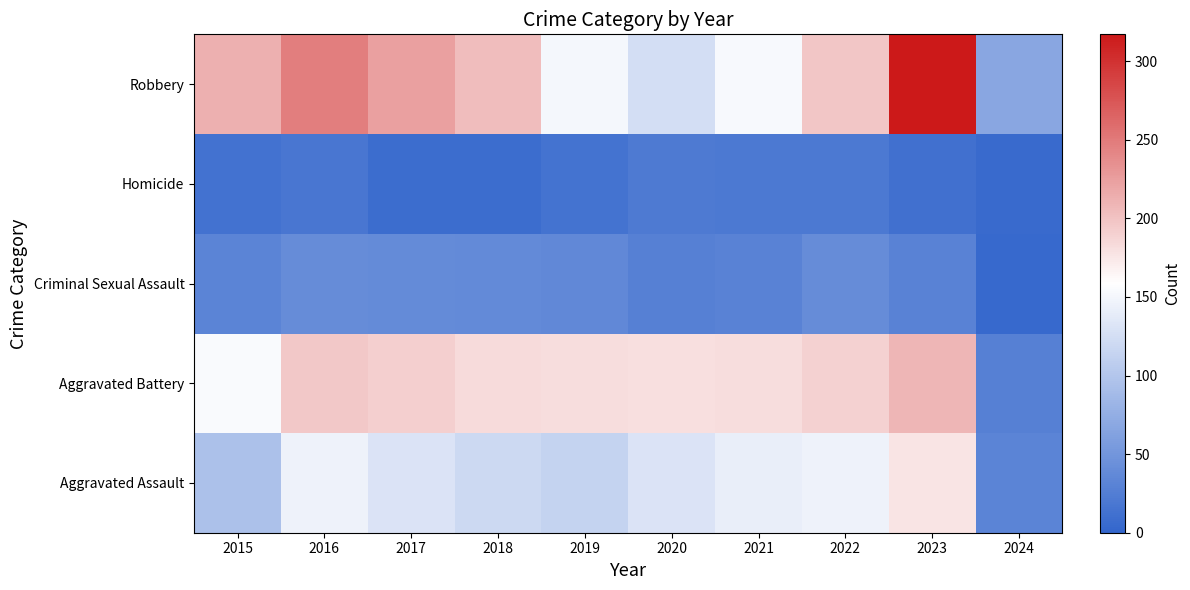

Reading left to right, extract all data points from this chart.

Aggravated Assault: 2015=95	2016=146	2017=131	2018=119	2019=113	2020=131	2021=142	2022=146	2023=177	2024=32
Aggravated Battery: 2015=154	2016=196	2017=191	2018=183	2019=182	2020=180	2021=182	2022=190	2023=209	2024=28
Criminal Sexual Assault: 2015=31	2016=40	2017=39	2018=38	2019=37	2020=28	2021=30	2022=40	2023=30	2024=4
Homicide: 2015=13	2016=18	2017=8	2018=8	2019=14	2020=22	2021=20	2022=21	2023=12	2024=6
Robbery: 2015=212	2016=247	2017=224	2018=204	2019=150	2020=124	2021=153	2022=198	2023=317	2024=67